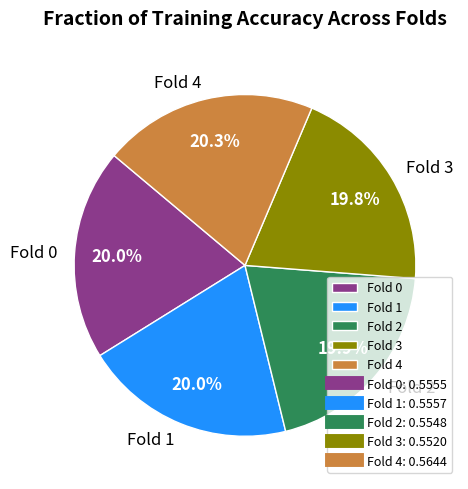

Do Fold 2 and Fold 0 together represent more than half of the pie?

No